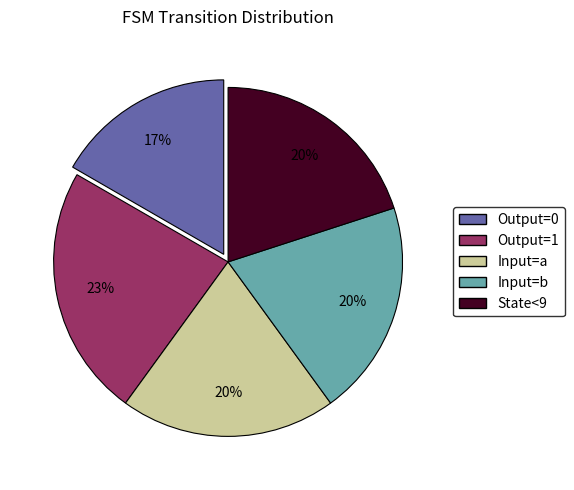

Does any single category account for the majority?

No